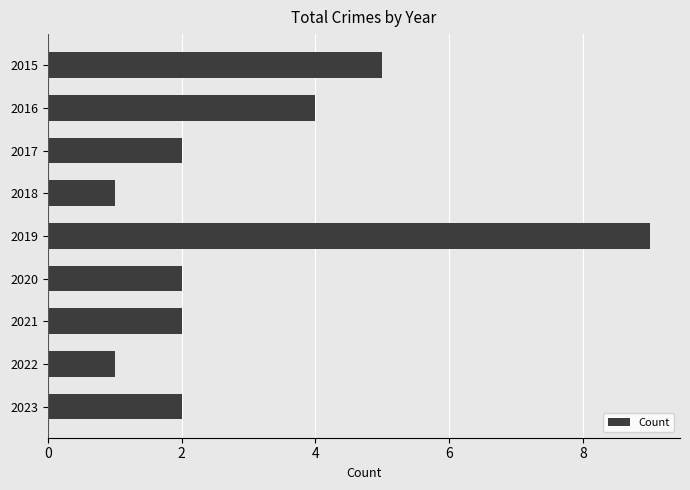

Reading bottom to top, transcribe all the data shown in this chart.

2023=2	2022=1	2021=2	2020=2	2019=9	2018=1	2017=2	2016=4	2015=5